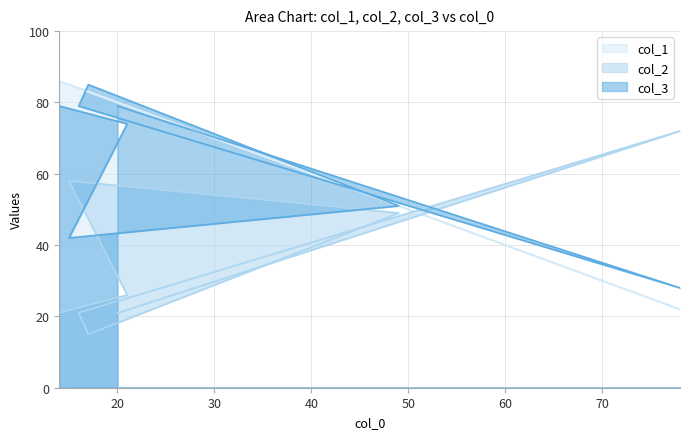

How many values in the col_2 series exceed 26?

3